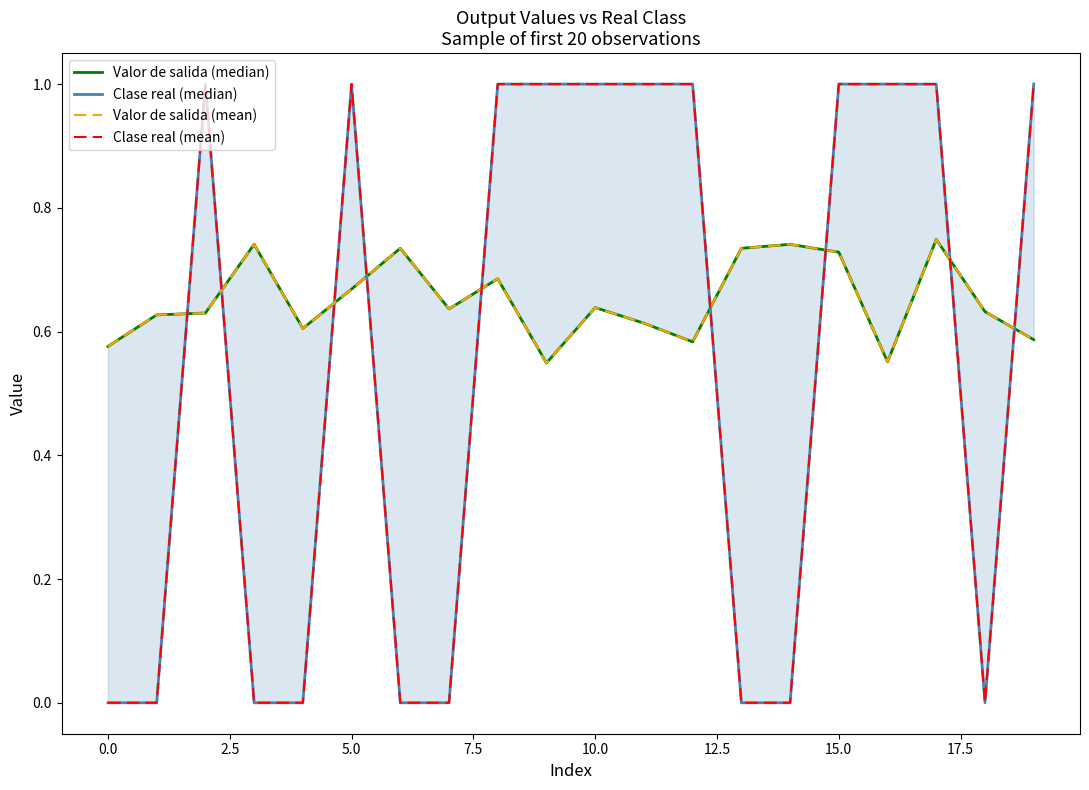

True or false: Clase real (median) and Valor de salida (median) cross at least once.

True